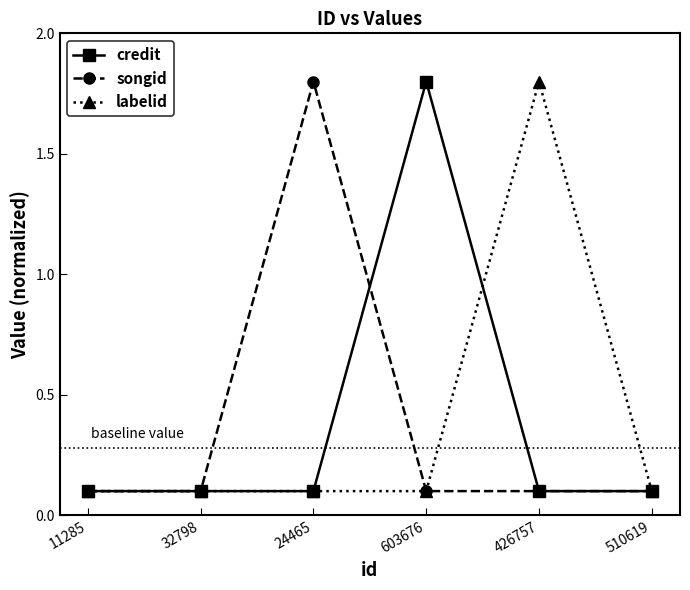

What is the minimum value for credit?

0.1